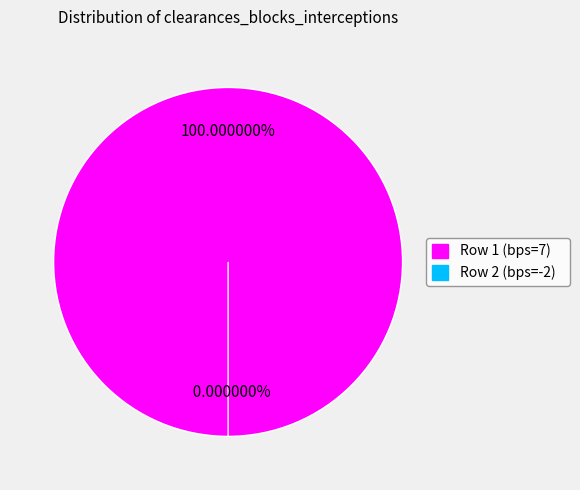

What is the largest slice in the pie chart?

Row 1 (bps=7)